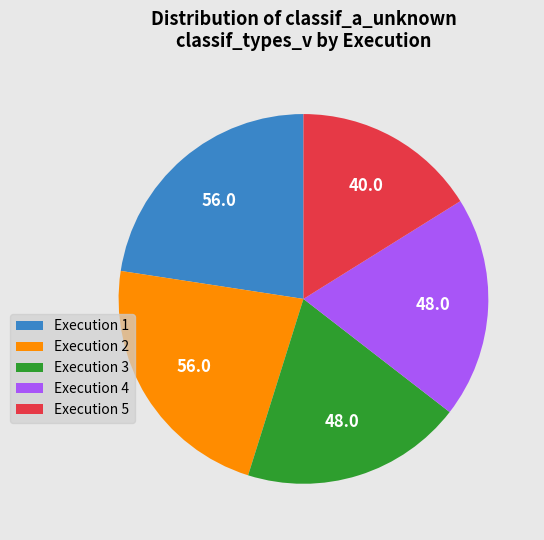

Combined, do Execution 4 and Execution 3 account for over 50%?

No